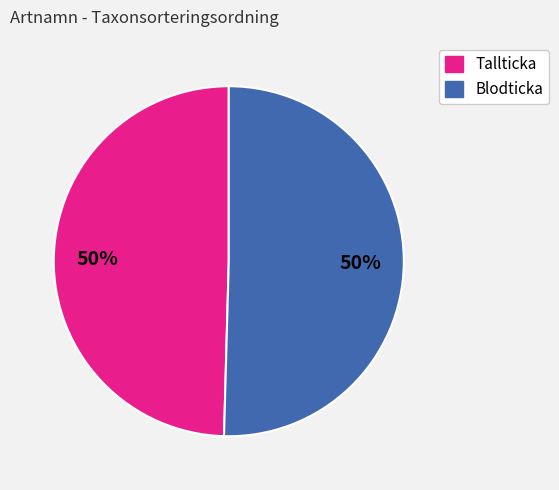

Combined, do Blodticka and Tallticka account for over 50%?

Yes